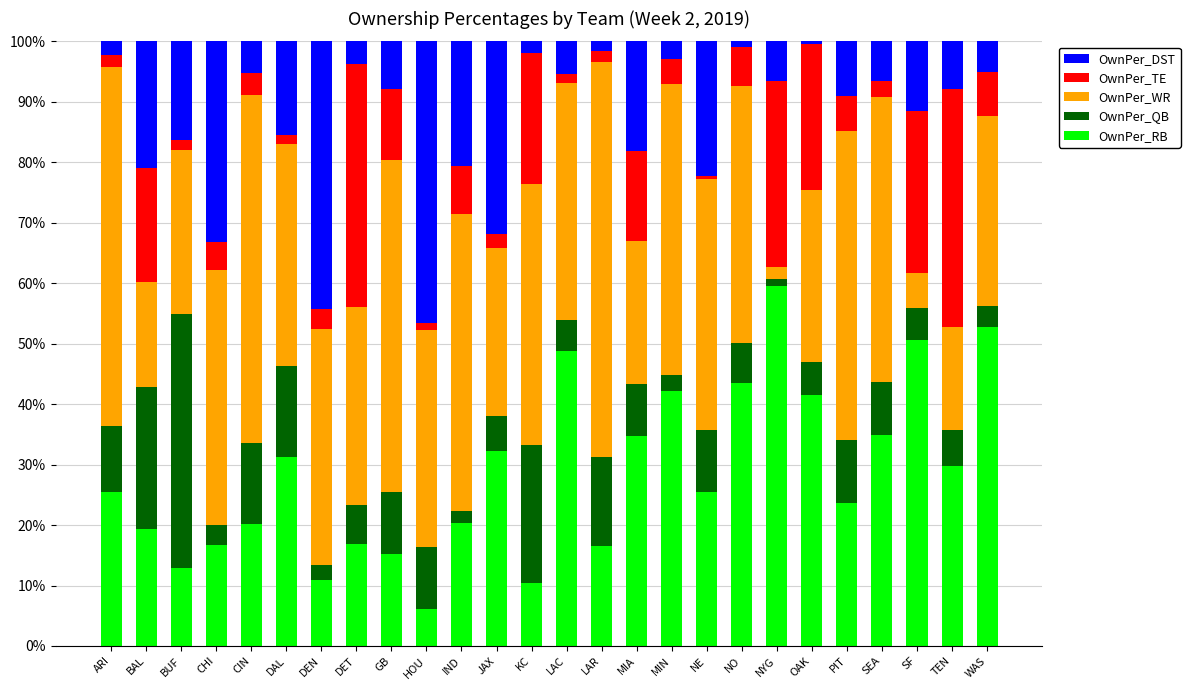

Which category has the lowest value in the OwnPer_RB series?

HOU